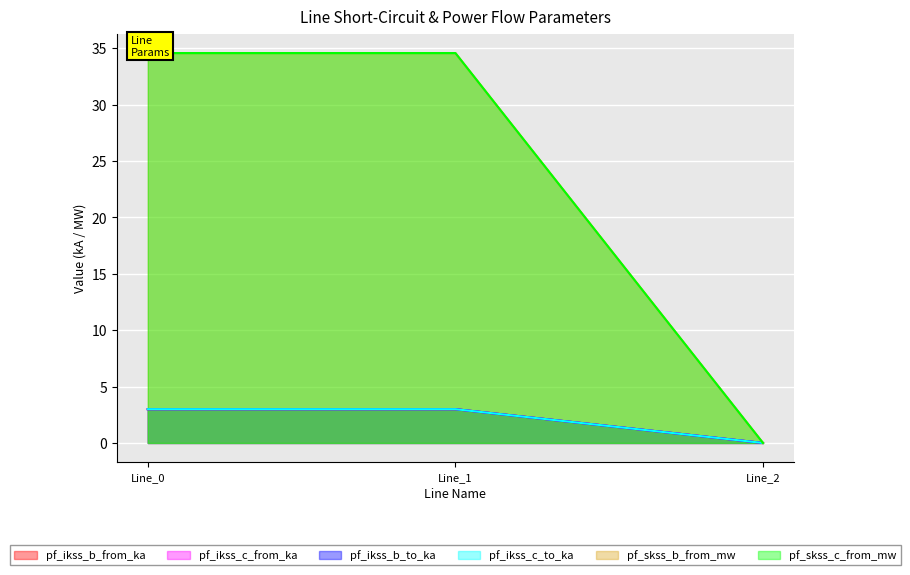

Reading left to right, what are all the values shown in this chart?

pf_ikss_b_from_ka: Line_0=34.6	Line_1=34.6	Line_2=0.0
pf_ikss_c_from_ka: Line_0=3.0	Line_1=3.0	Line_2=0.0
pf_ikss_b_to_ka: Line_0=3.0	Line_1=3.0	Line_2=0.0
pf_ikss_c_to_ka: Line_0=3.0	Line_1=3.0	Line_2=0.0
pf_skss_b_from_mw: Line_0=3.0	Line_1=3.0	Line_2=0.0
pf_skss_c_from_mw: Line_0=34.6	Line_1=34.6	Line_2=0.0